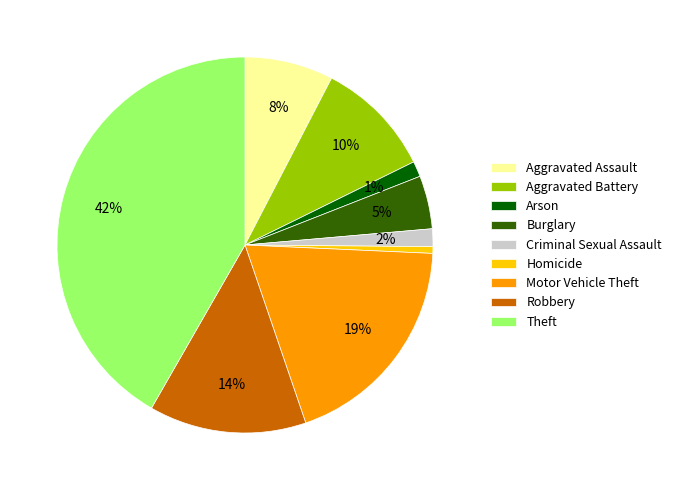

How many slices are in this pie chart?

9